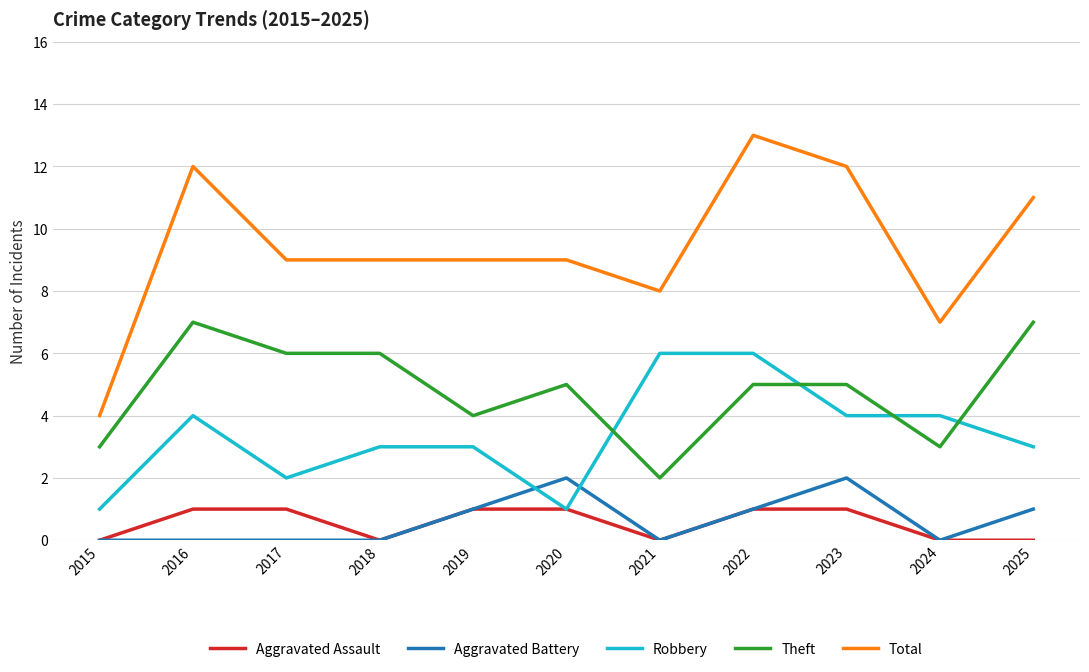

Does the chart display data point markers on the line(s)?

No